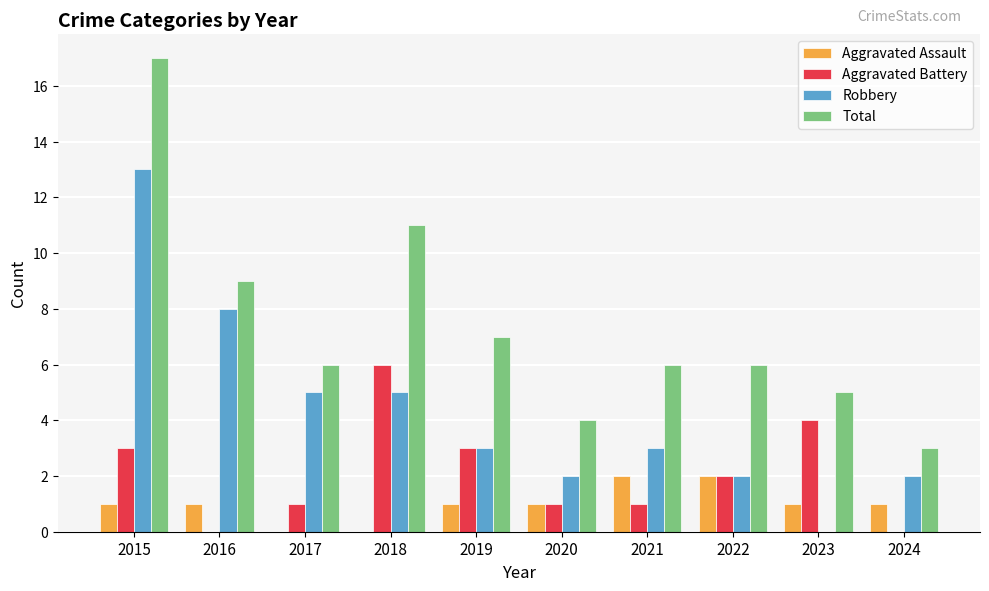

Which series changed the most between 2022 and 2024?

Total